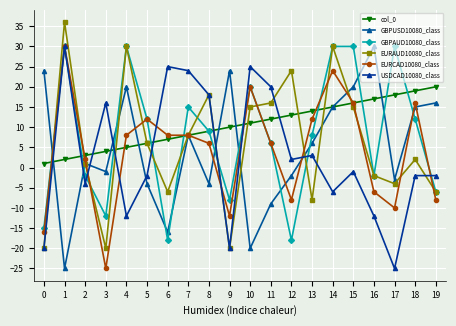

What is the difference between the maximum and minimum values in the GBPUSD10080_class series?

55